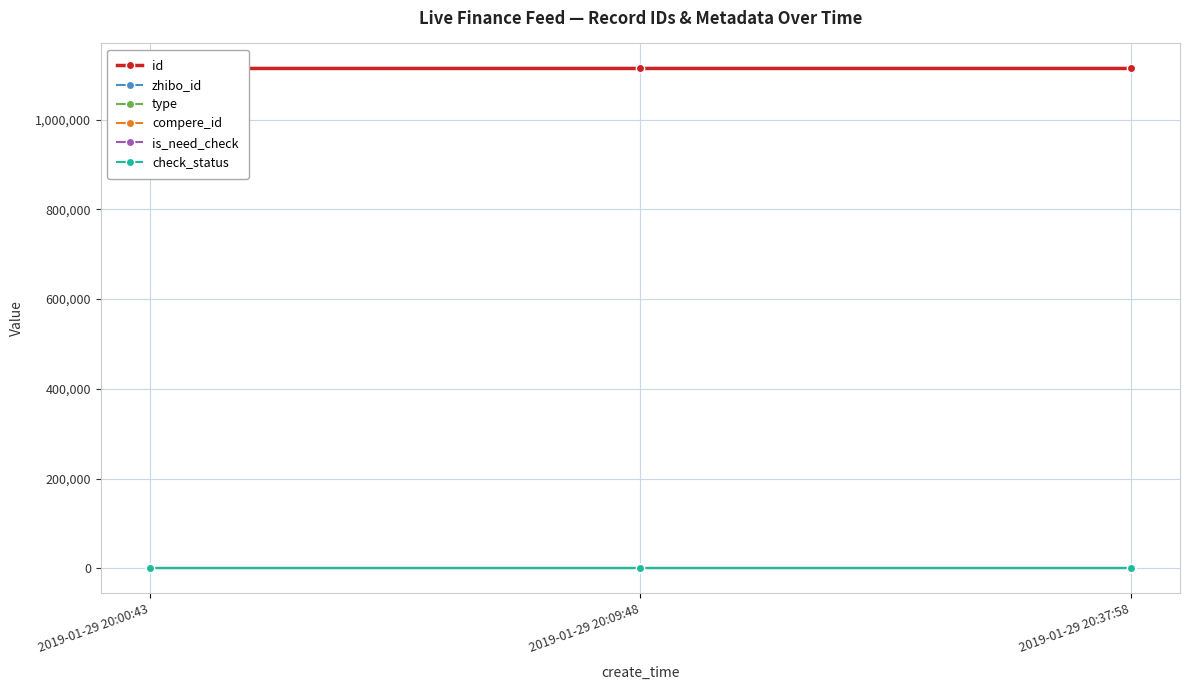

Which has a higher value, 2019-01-29 20:09:48 or 2019-01-29 20:00:43?

2019-01-29 20:00:43